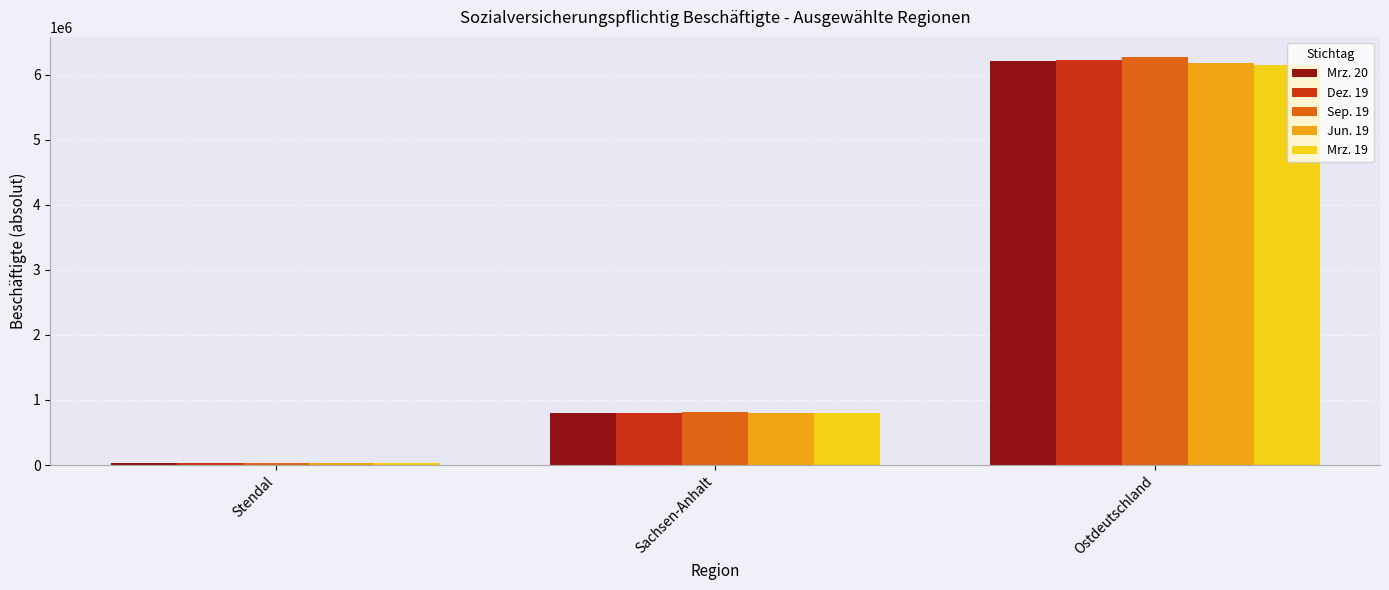

What are all the series names shown in the legend?

Mrz. 20, Dez. 19, Sep. 19, Jun. 19, Mrz. 19